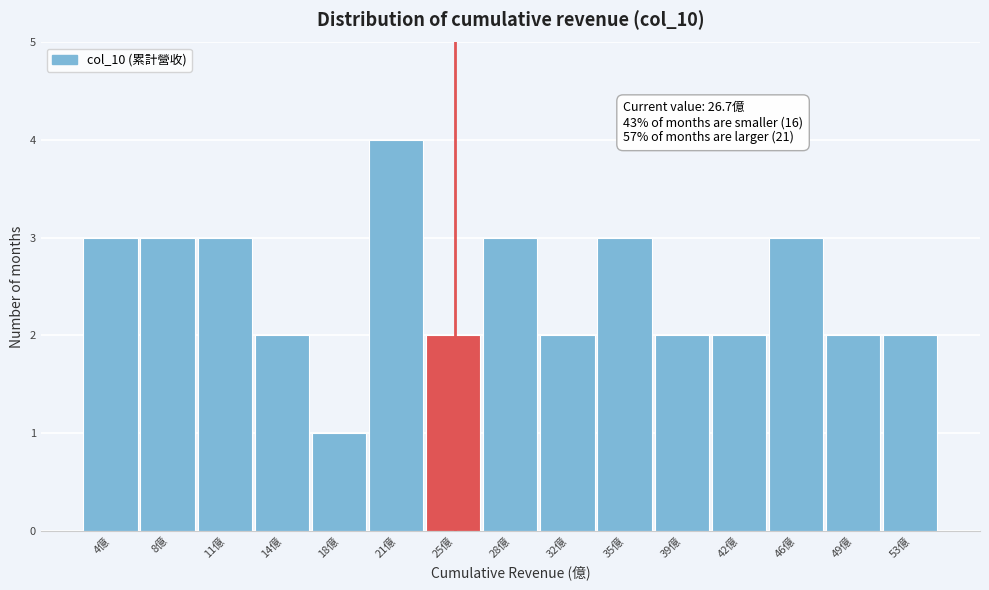

Reading right to left, list all the values displayed in this chart.

53億=2	49億=2	46億=3	42億=2	39億=2	35億=3	32億=2	28億=3	25億=2	21億=4	18億=1	14億=2	11億=3	8億=3	4億=3